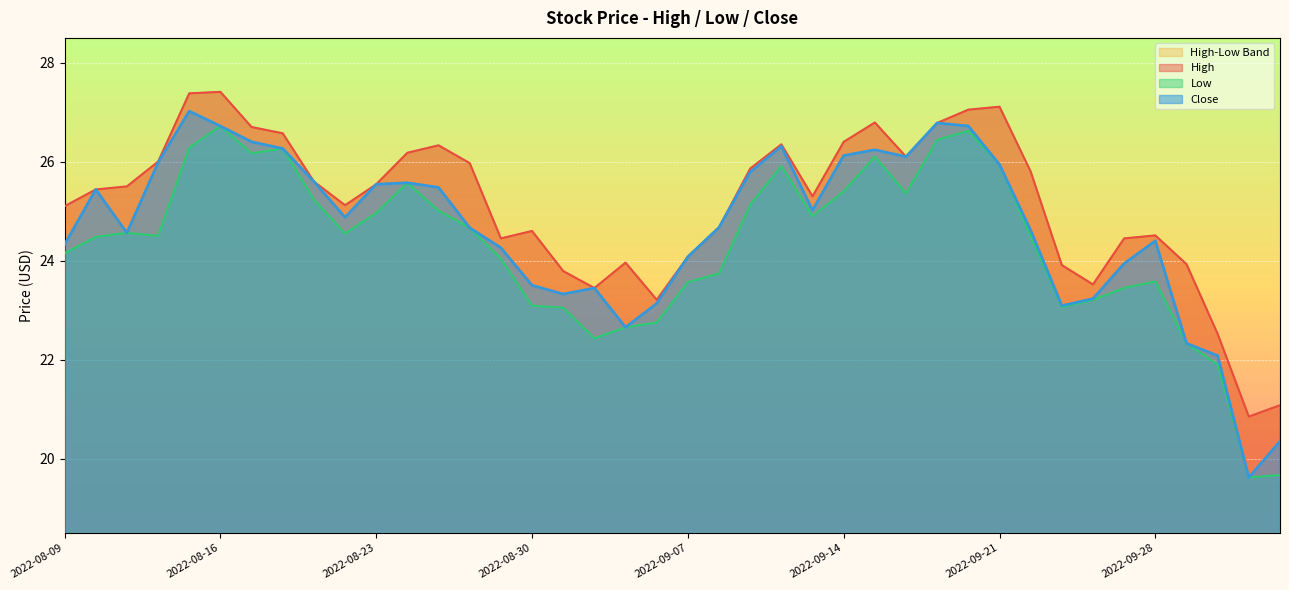

At which category does High reach its first local valley?

2022-08-22